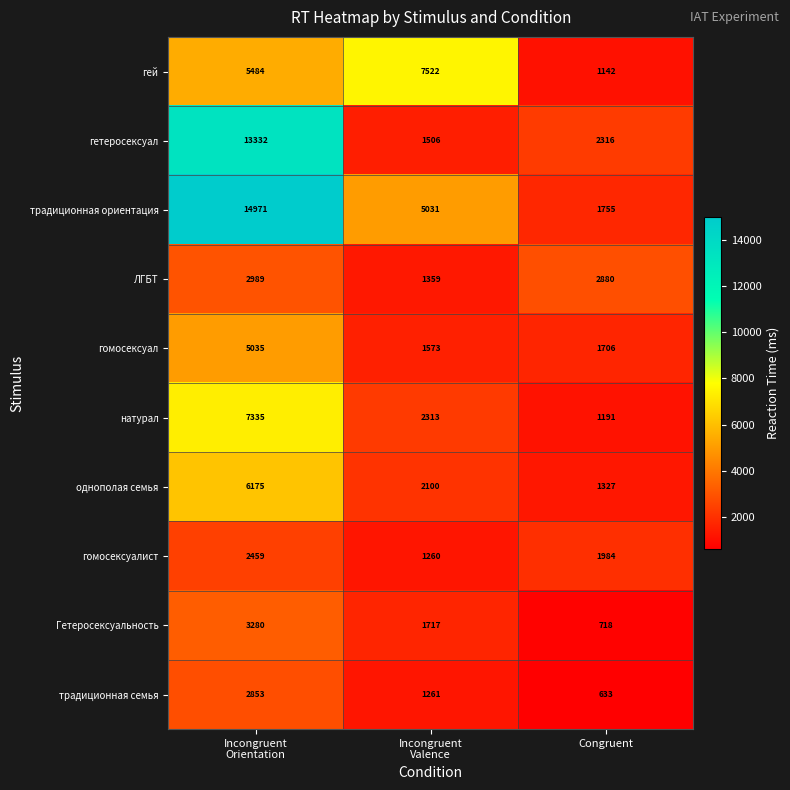

What is the highest value of the гомосексуалист series?

2459